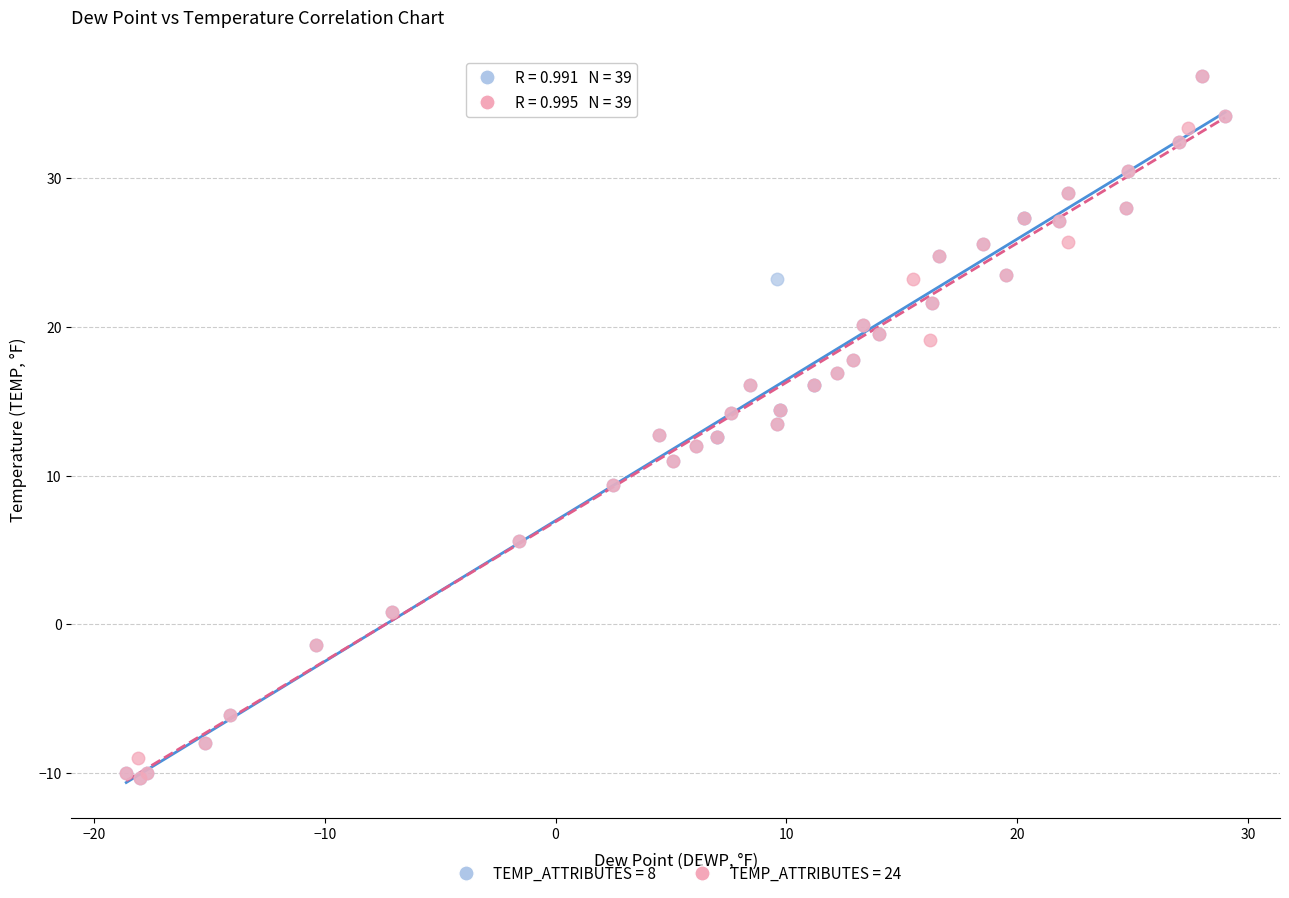

What are all the series names shown in the legend?

TEMP_ATTRIBUTES = 8, TEMP_ATTRIBUTES = 24